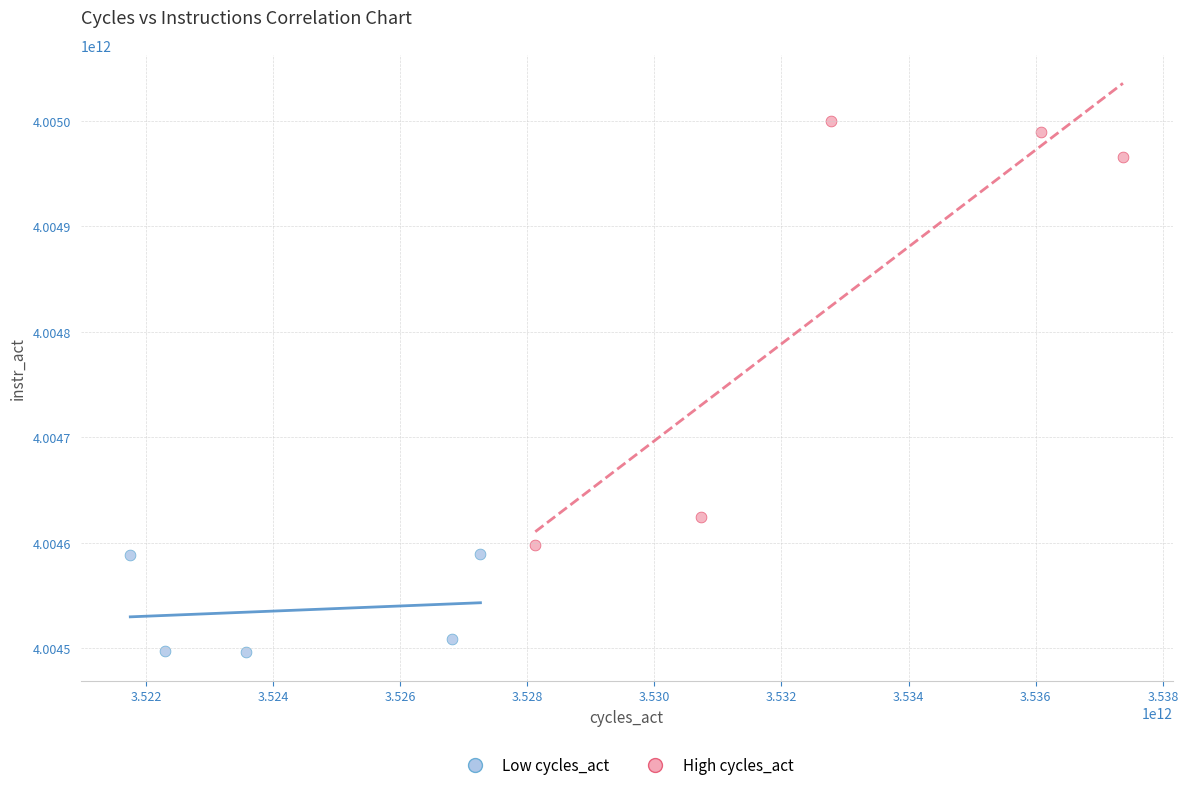

Which series has the largest Y range (max minus min)?

High cycles_act